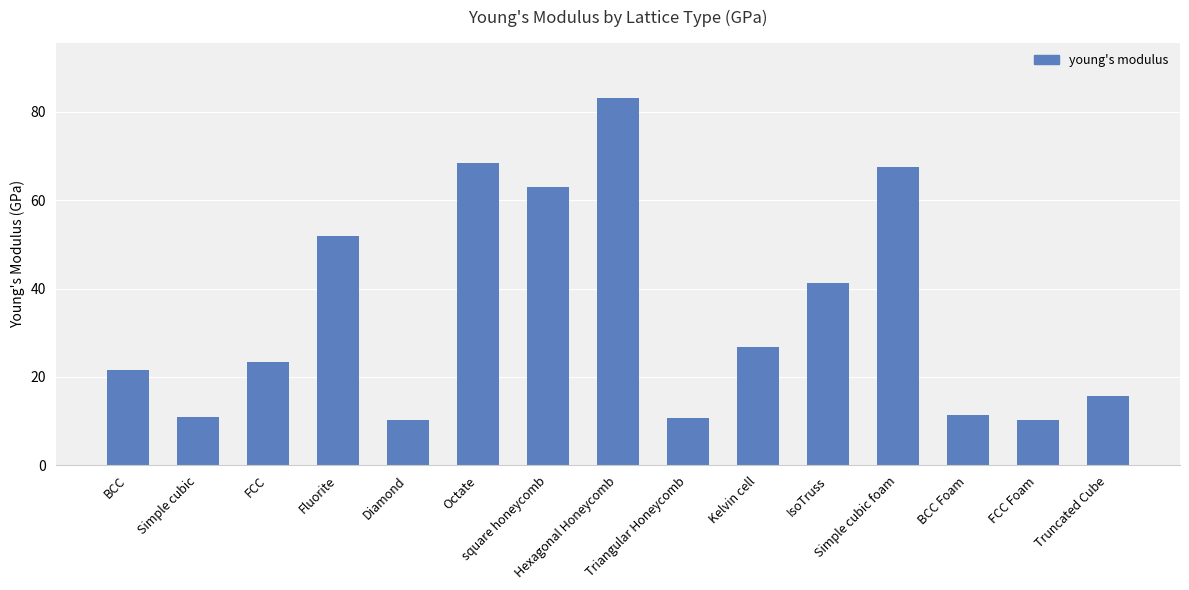

True or false: the data shows 10.8 at Triangular Honeycomb.

True